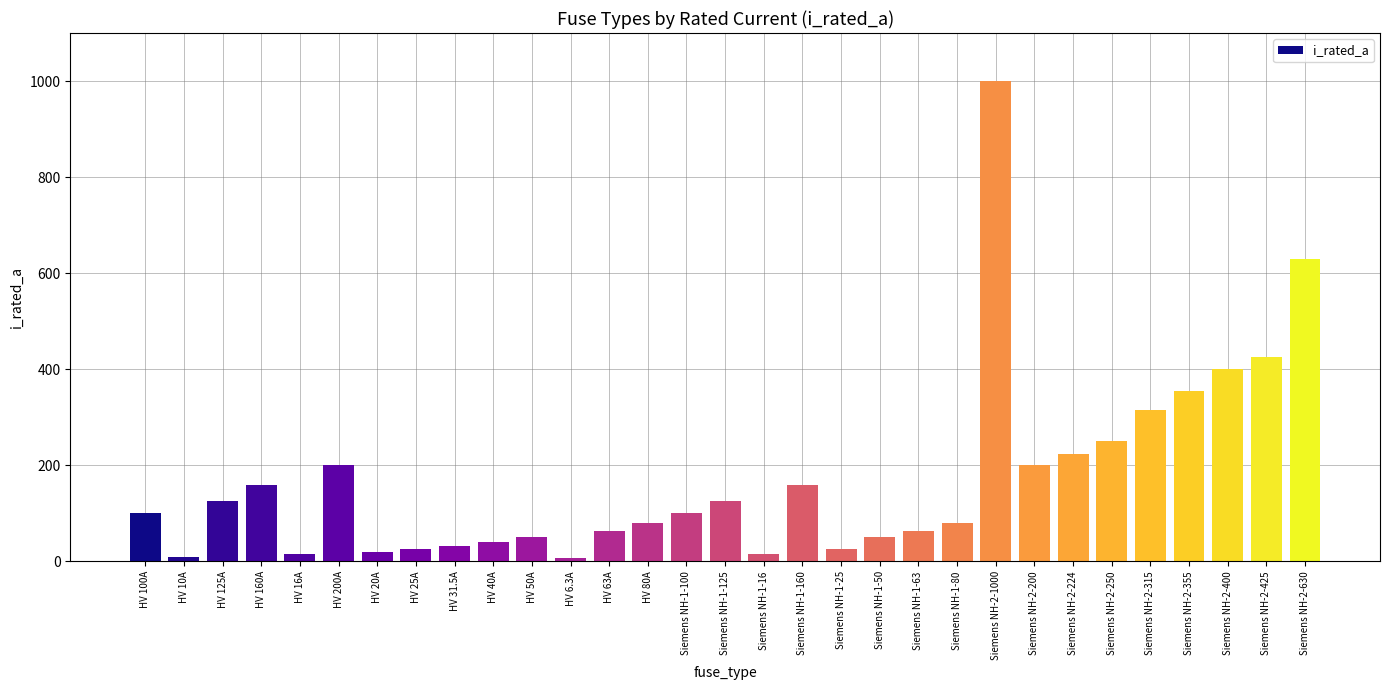

How many values are below 100?

15